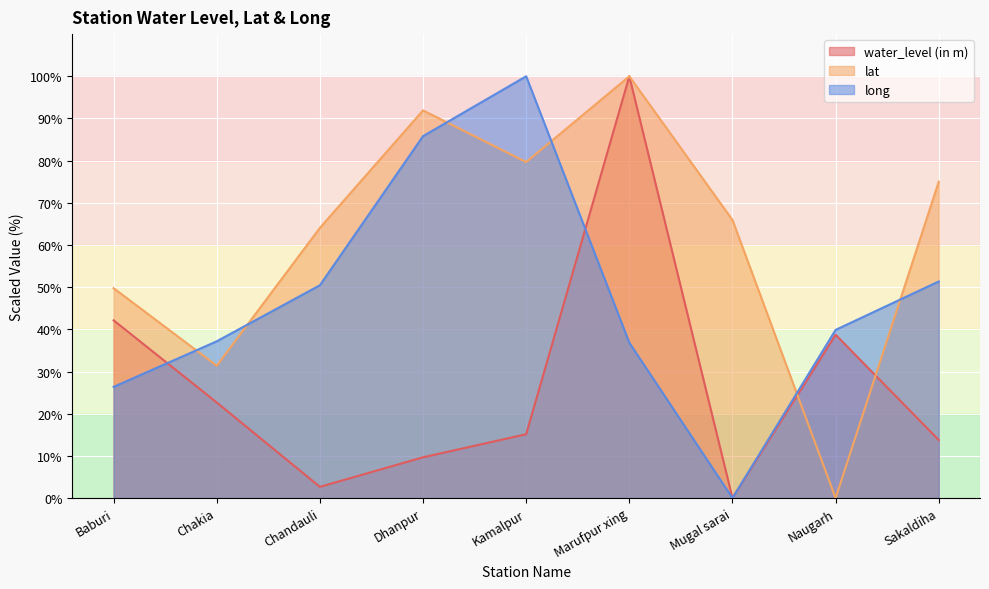

True or false: long and lat cross at least once.

True